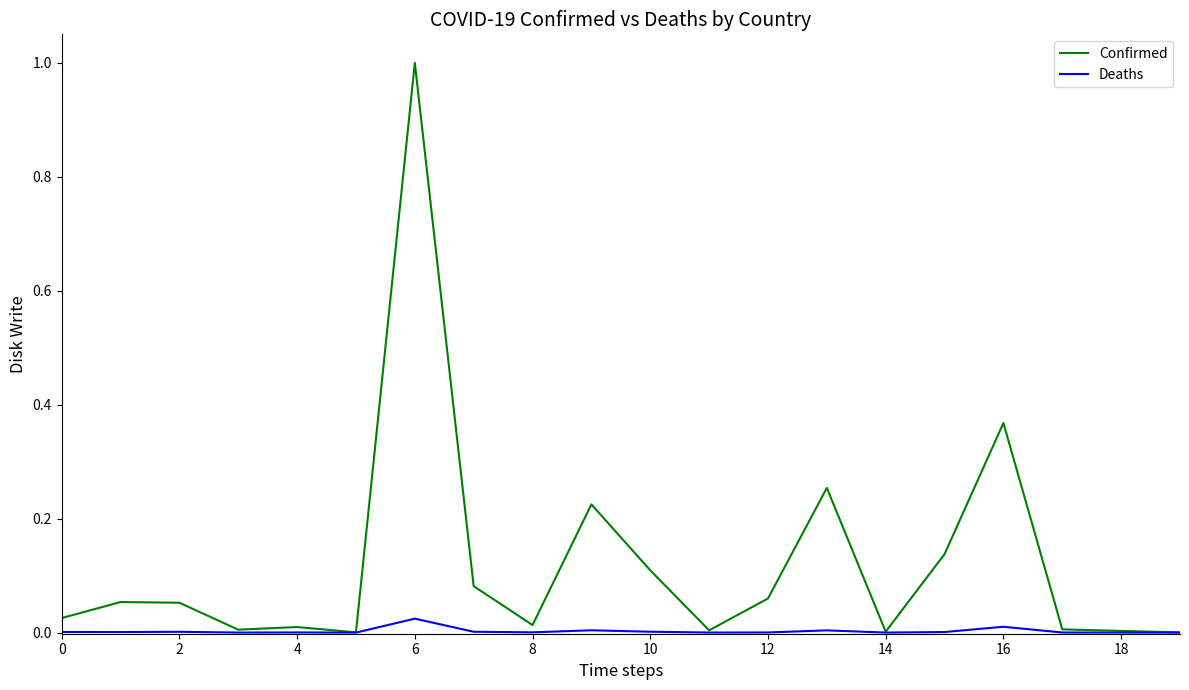

Rank the series by their maximum value, from lowest to highest.

Deaths, Confirmed